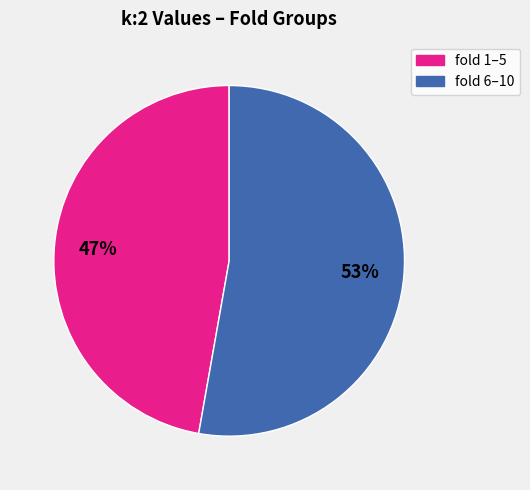

How many segments does this pie chart have?

2